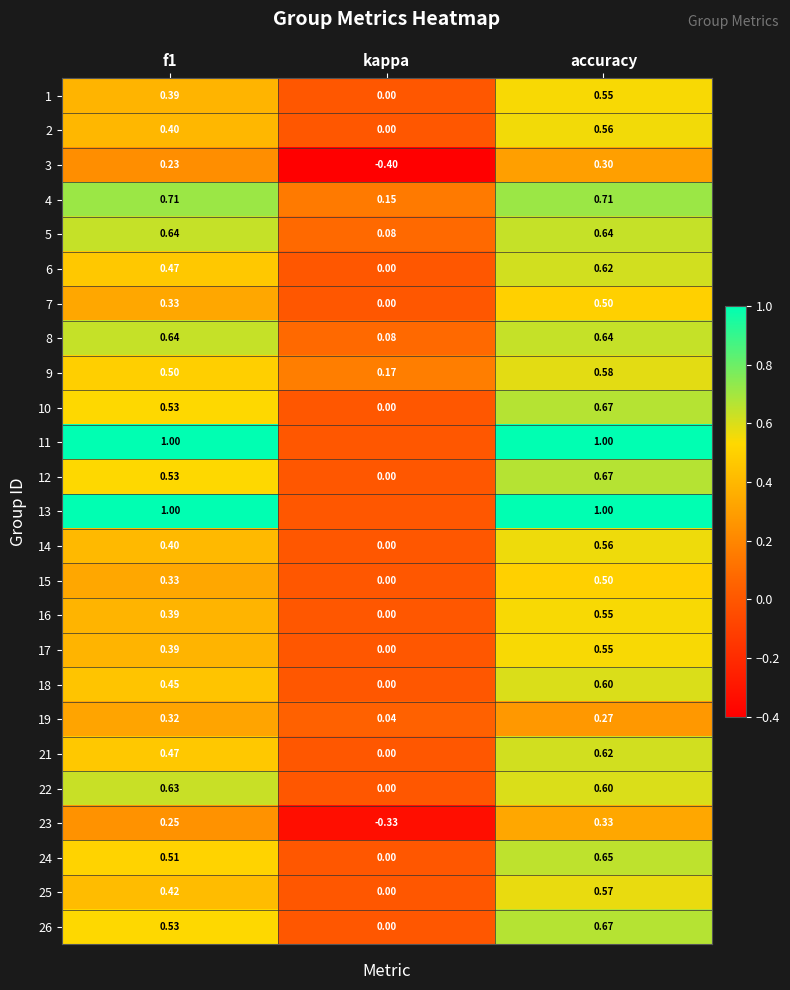

At which label is 15 closest to 0?

kappa